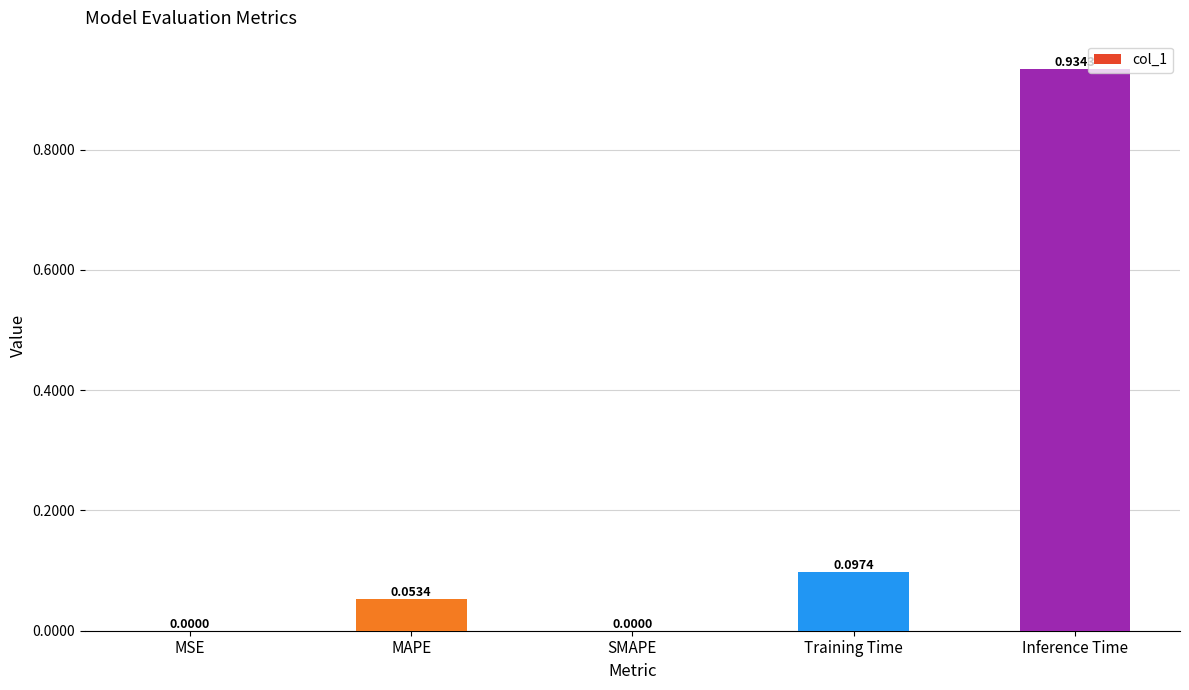

Which category has the highest value across all series?

Inference Time